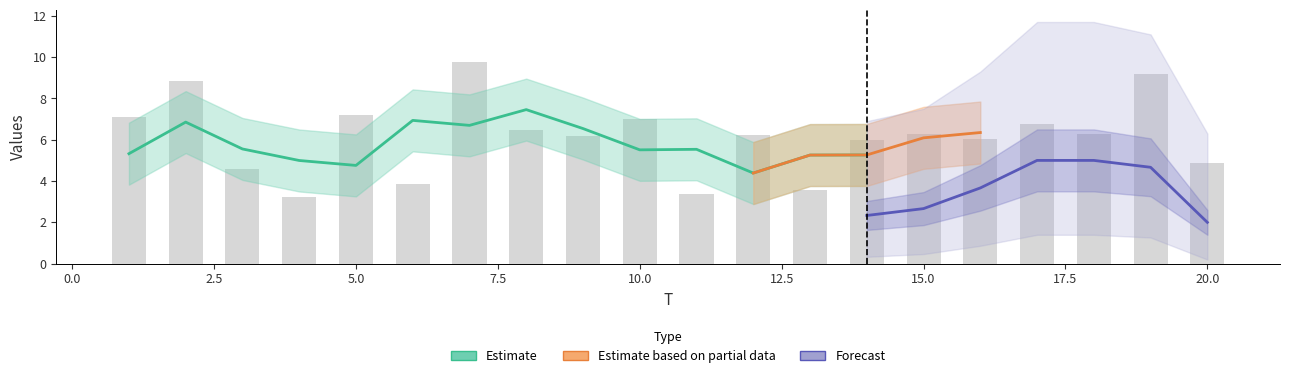

What is the average value?

6.1